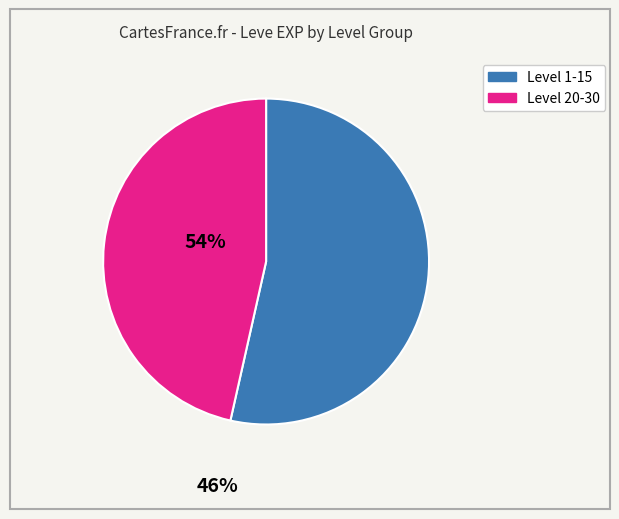

Does any single category account for the majority?

Yes